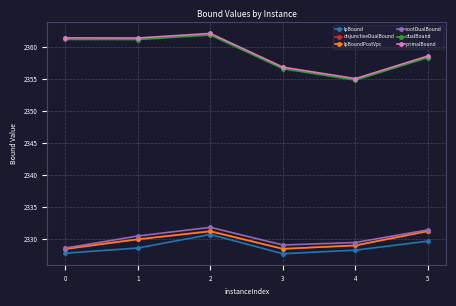

Does the chart display data point markers on the line(s)?

Yes